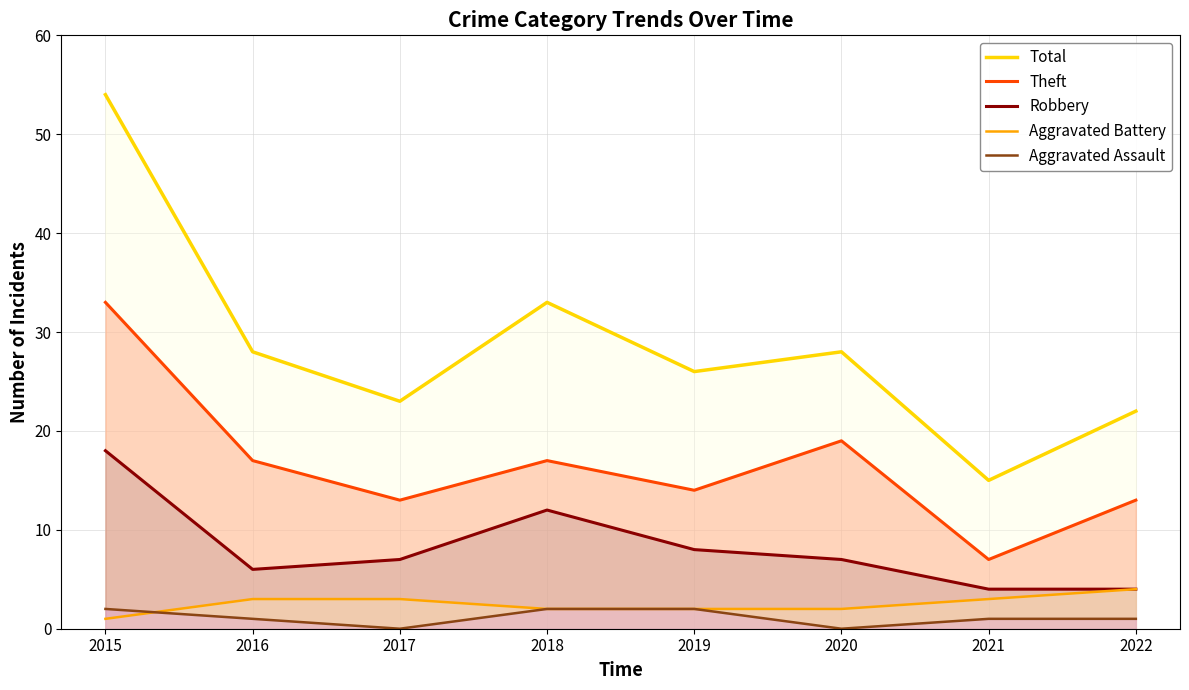

Which category has the highest value in the Aggravated Battery series?

2022